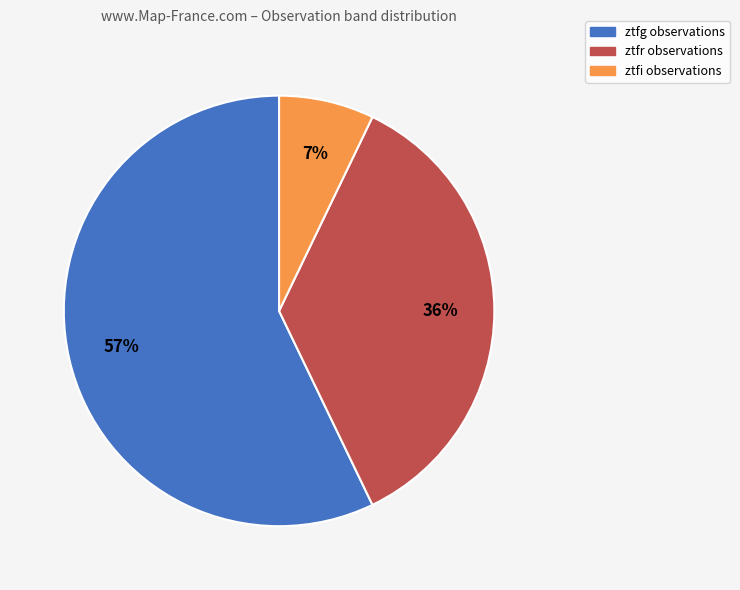

Between ztfr and ztfg, which is larger?

ztfg